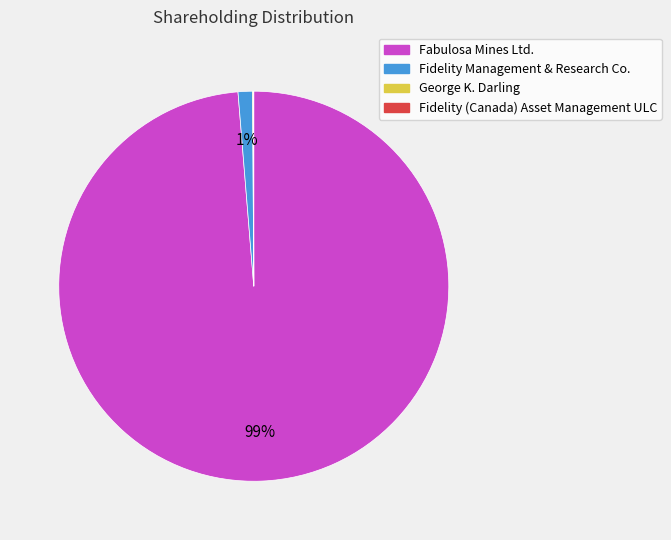

Which slice is the largest?

Fabulosa Mines Ltd.